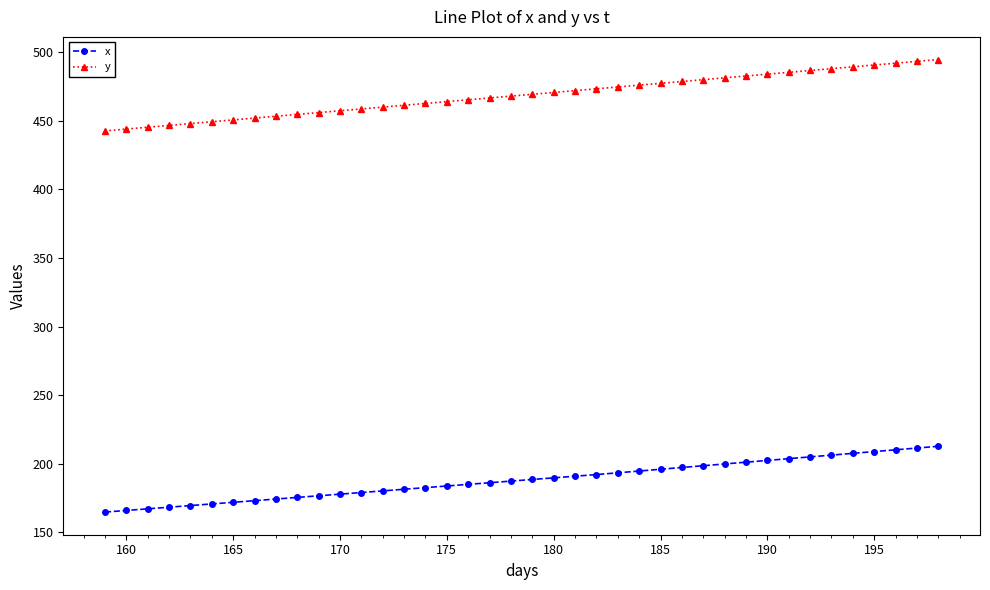

Which series has the largest range (max minus min)?

y